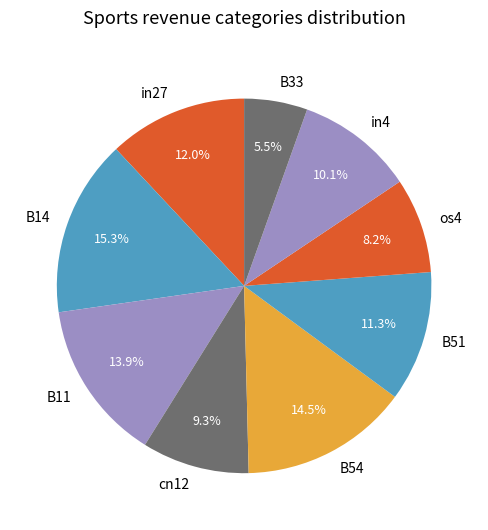

Does in27 account for over 50% of the chart?

No